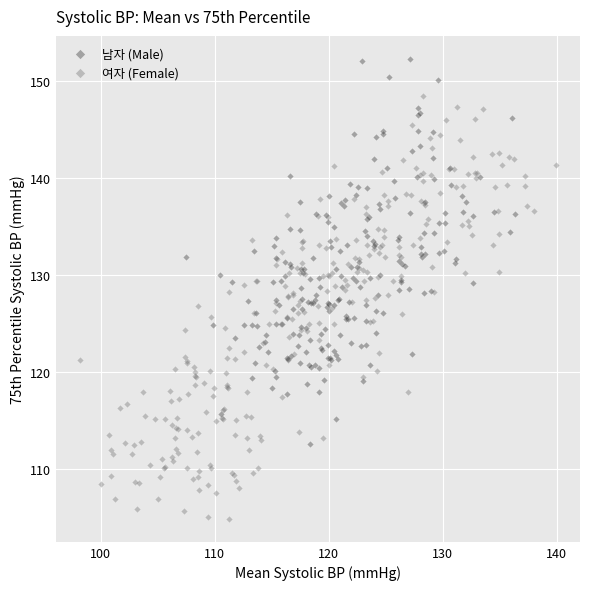

Which series reaches the minimum Y coordinate?

여자 (Female)